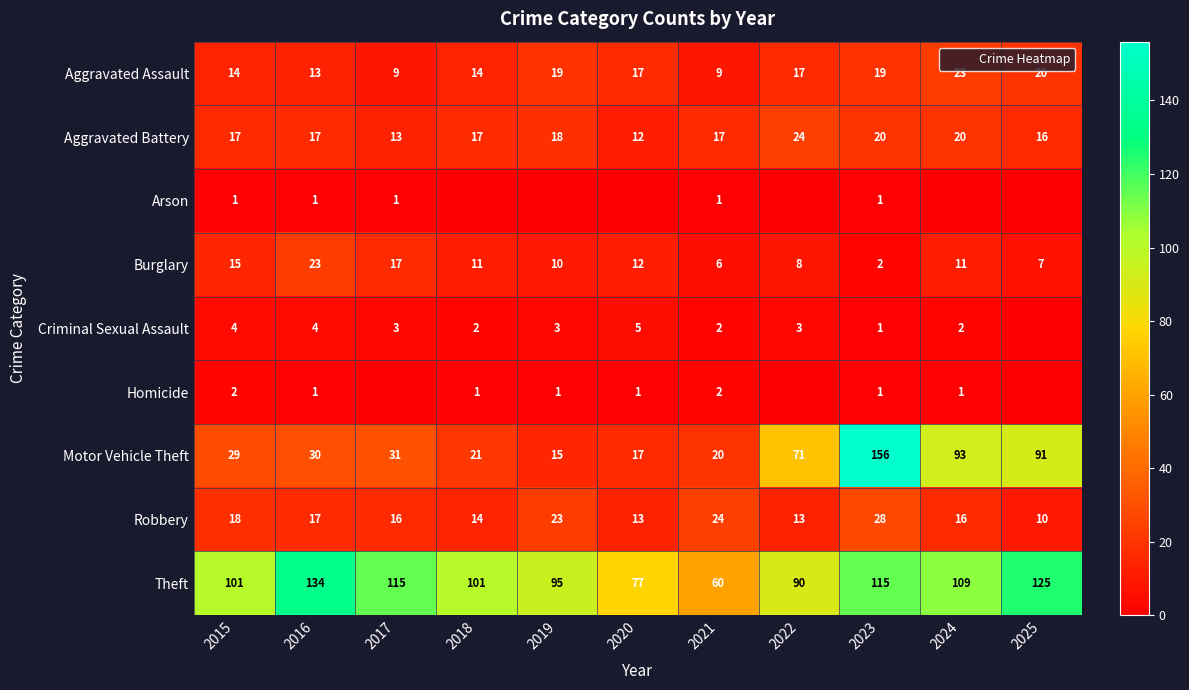

Between 2019 and 2021, which series saw the biggest shift?

Theft